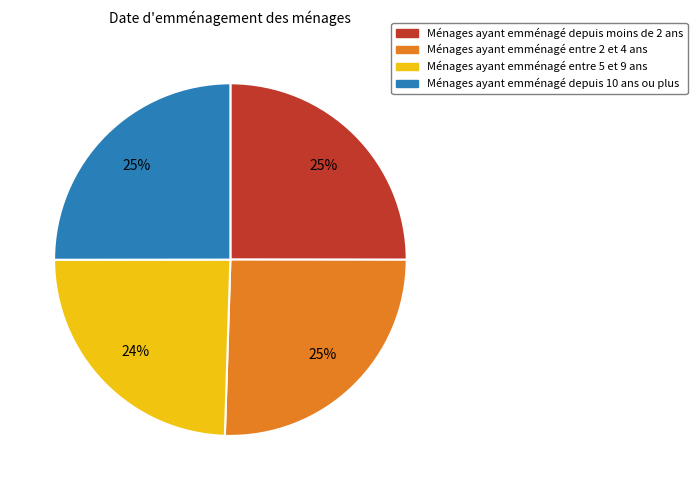

To the nearest percent, what is the difference between the largest and smallest slice percentages?

1%